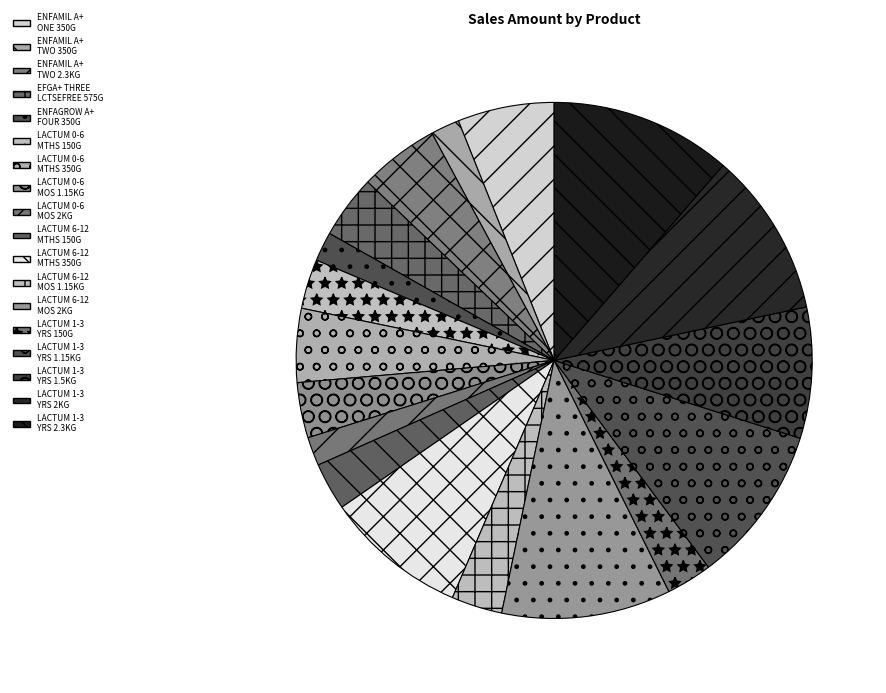

How many segments does this pie chart have?

18